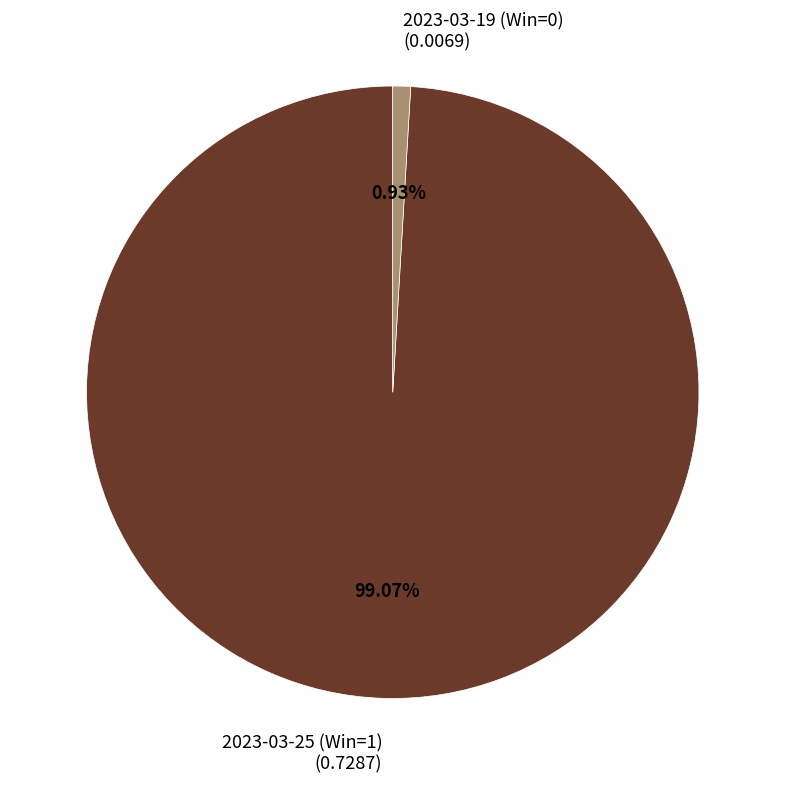

To the nearest percent, what is the difference between the largest and smallest slice percentages?

98%